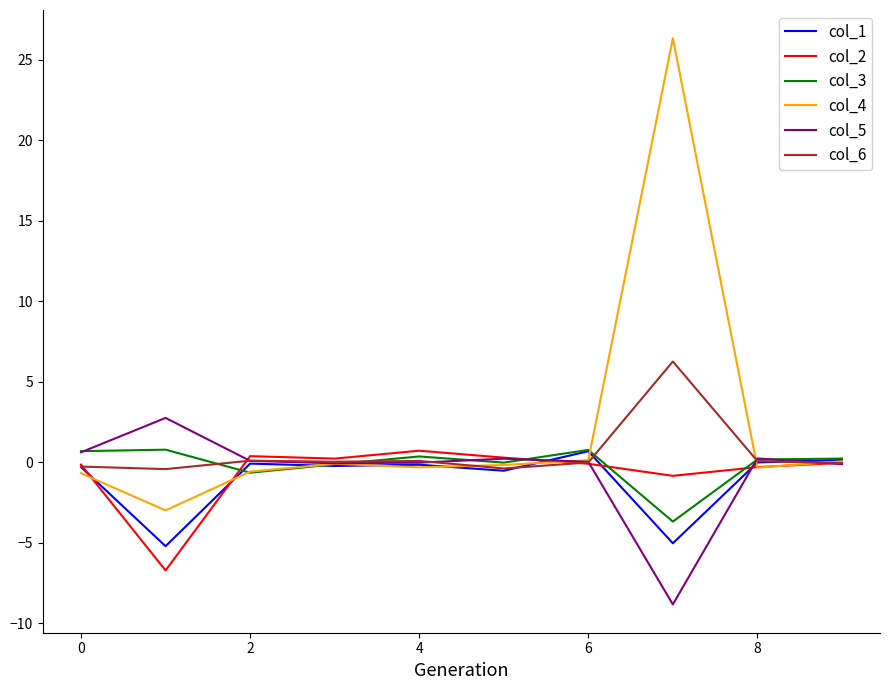

Which series has the largest total across all categories?

col_4